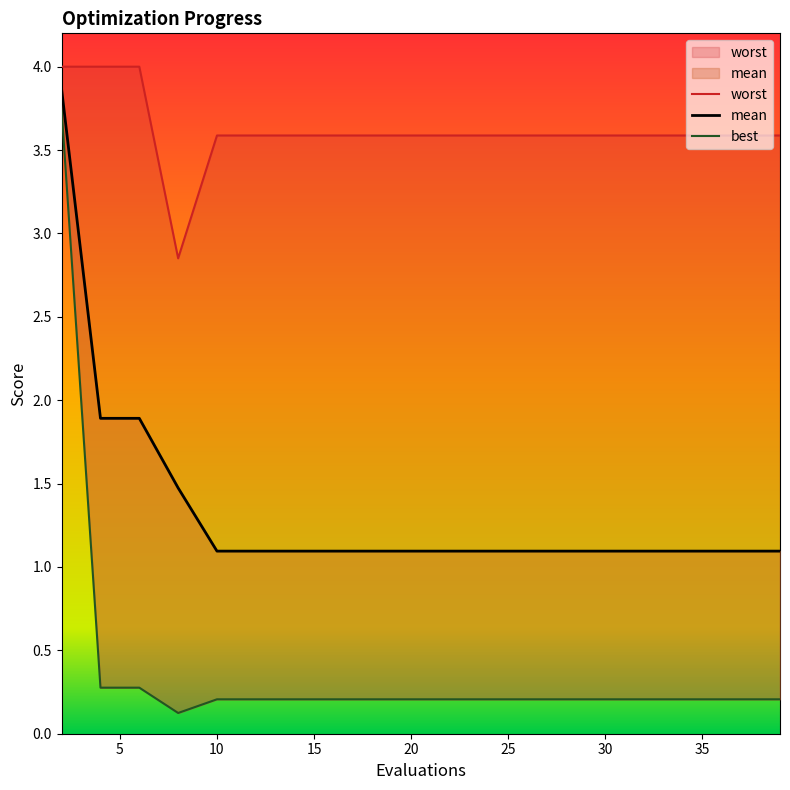

Which series has the largest total across all categories?

worst